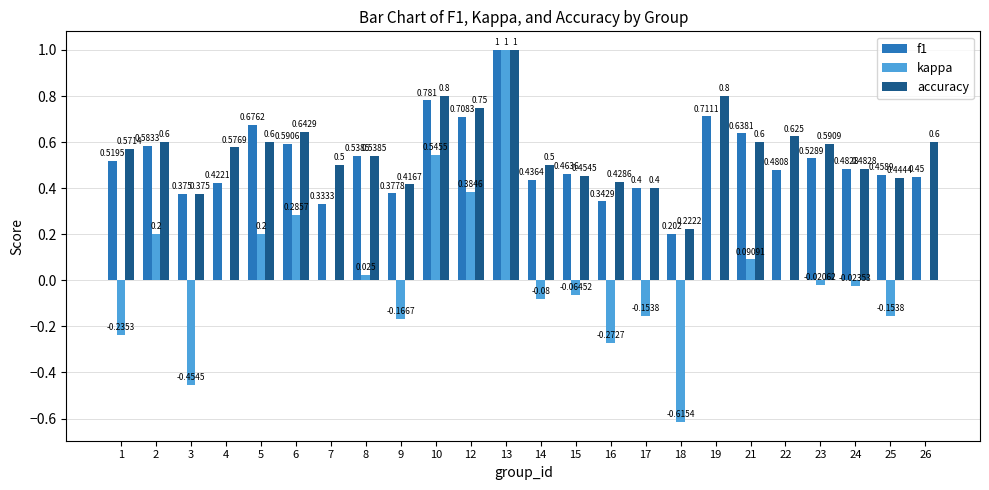

At which category is the sum across all series the highest?

13